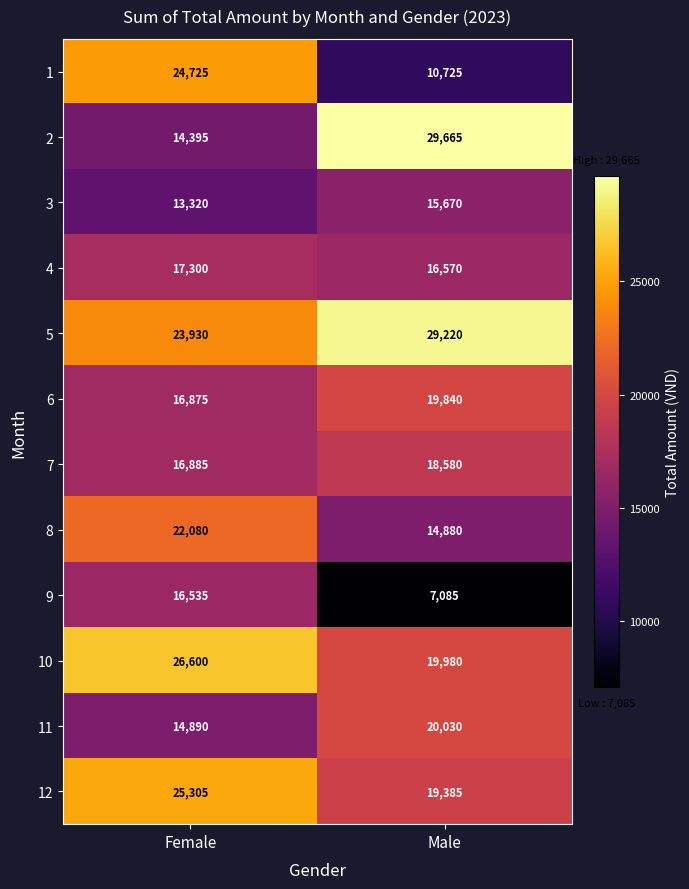

What is the approximate value of 11 at Male, to the nearest 10?

20030